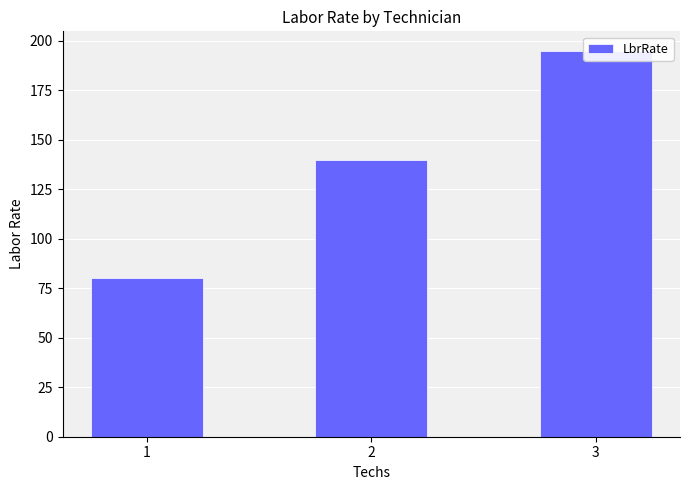

What is the value of the 3rd bar from the left?

195